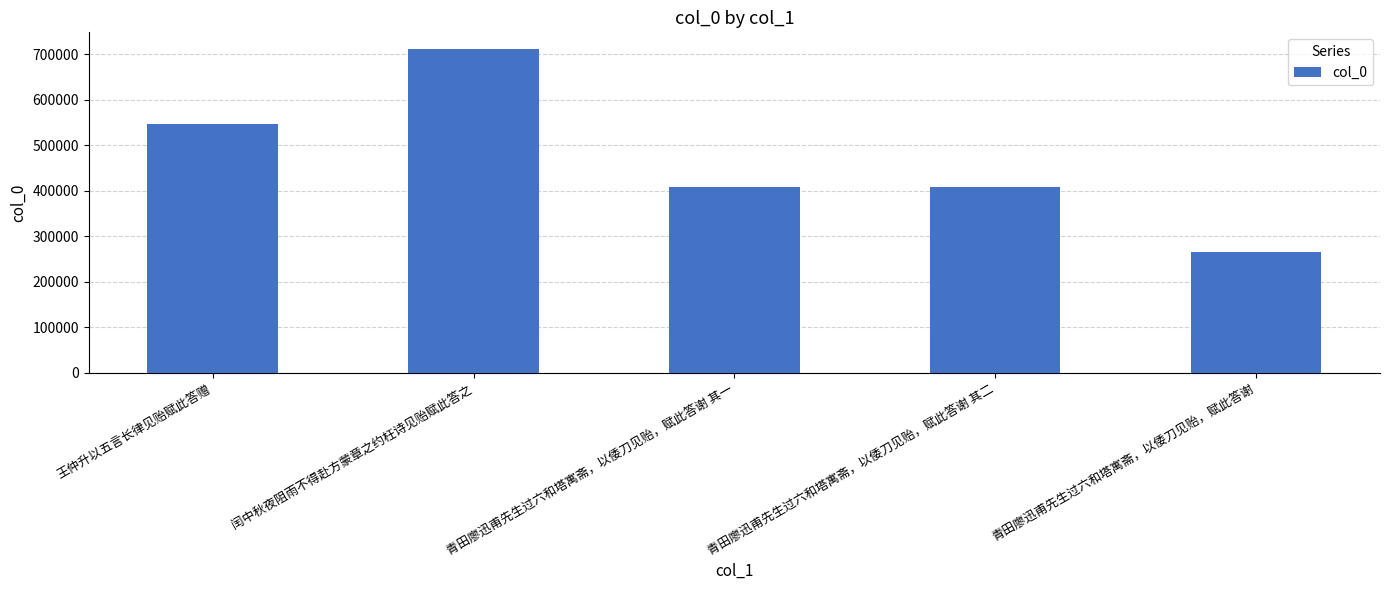

What is the ratio of the value at 青田廖迅甫先生过六和塔寓斋，以倭刀见贻，赋此答谢 其一 to the value at 闰中秋夜阻雨不得赴方蒙章之约枉诗见贻赋此答之?

0.6